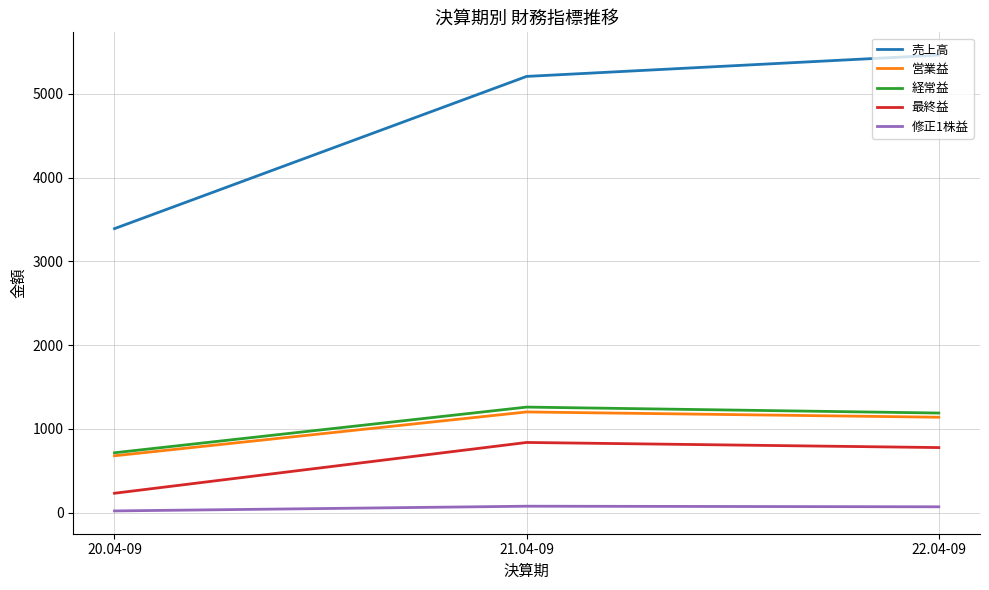

Is it true that 営業益 equals 1978.1 at 22.04-09?

False